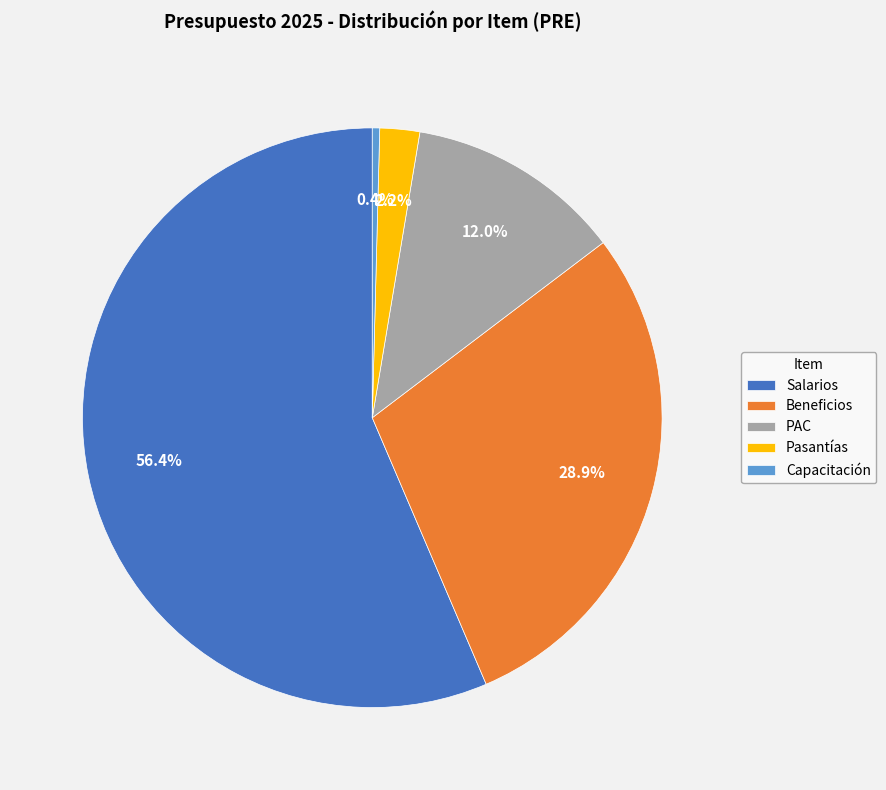

Which slice is the largest?

Salarios